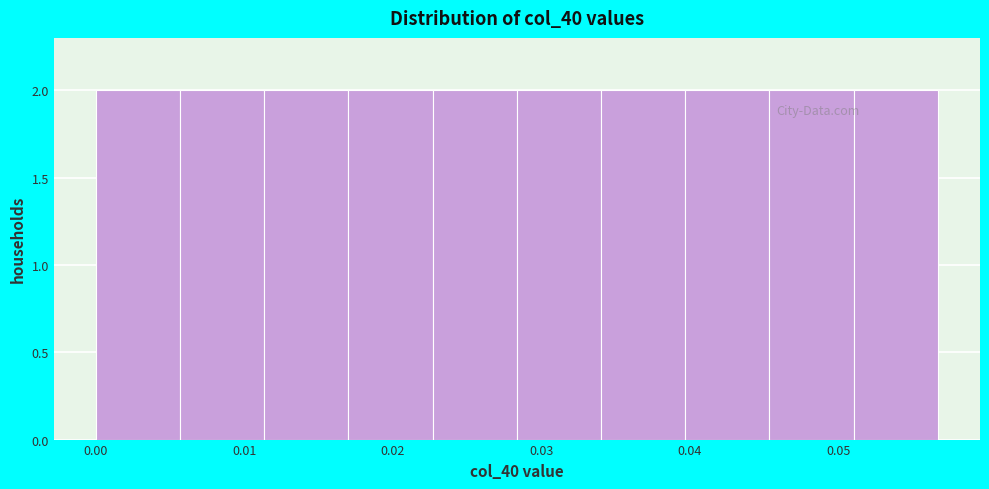

Reading left to right, transcribe this chart: for each bar, give the range it covers on the x-axis and its height. Neither the bar edges nor the heights are printed on the chart, so give them approximately, as read against the axes.

0.000 to 0.006: 2
0.006 to 0.011: 2
0.011 to 0.017: 2
0.017 to 0.023: 2
0.023 to 0.028: 2
0.028 to 0.034: 2
0.034 to 0.040: 2
0.040 to 0.045: 2
0.045 to 0.051: 2
0.051 to 0.057: 2